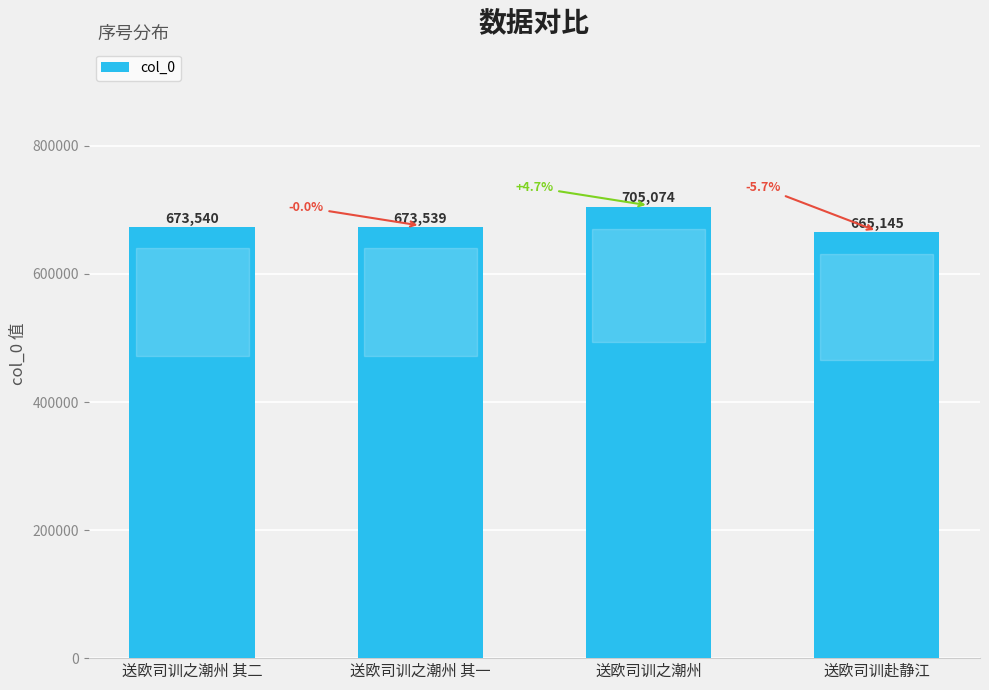

What is the change in value from 送欧司训之潮州 其一 to 送欧司训之潮州?

+31535